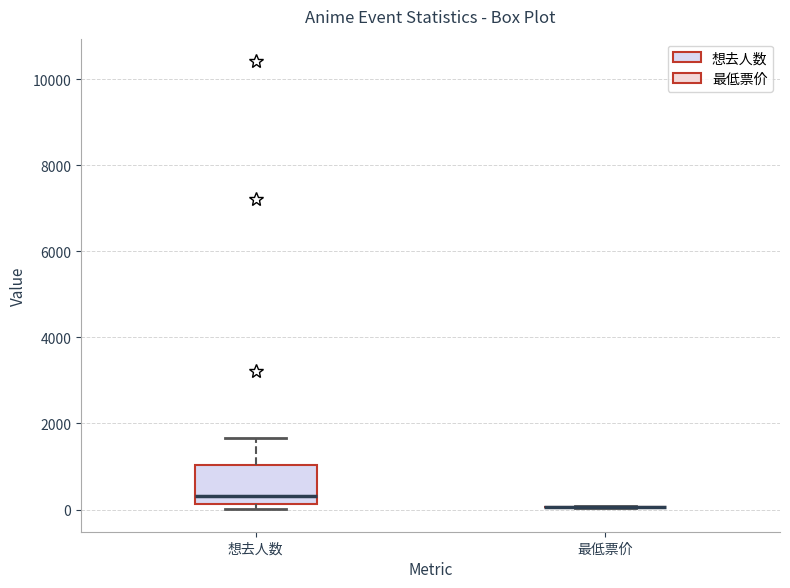

Where is the lower edge of the box for 想去人数 on the y-axis? The values are not printed on the chart, so give them approximately, as read against the axis.

200